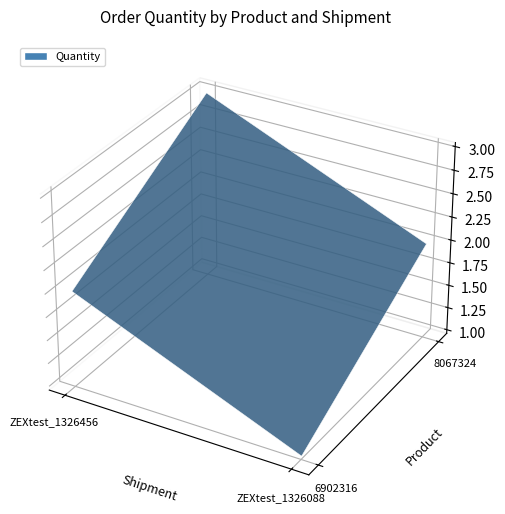

Reading left to right, list all the values displayed in this chart.

6902316: ZEXtest_1326456=2	ZEXtest_1326088=1
8067324: ZEXtest_1326456=3	ZEXtest_1326088=2